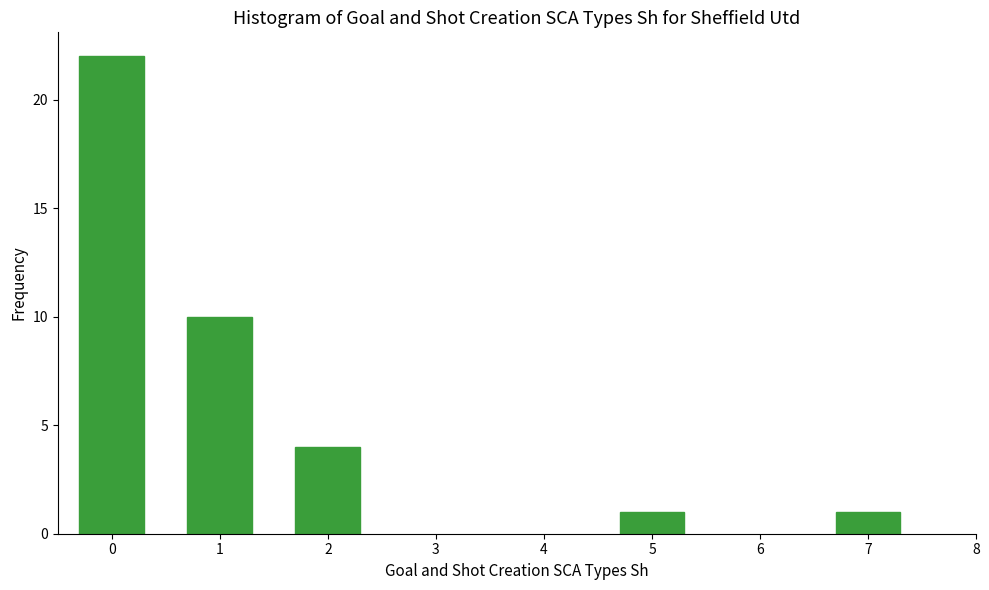

Reading left to right, extract all data points from this chart.

0=22	1=10	2=4	5=1	7=1